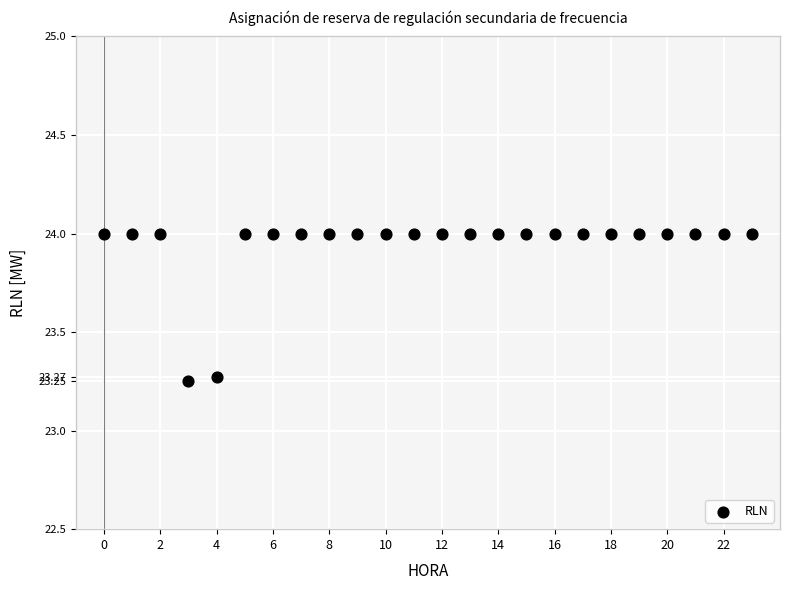

What is the range of Y values (max minus min)?

0.8